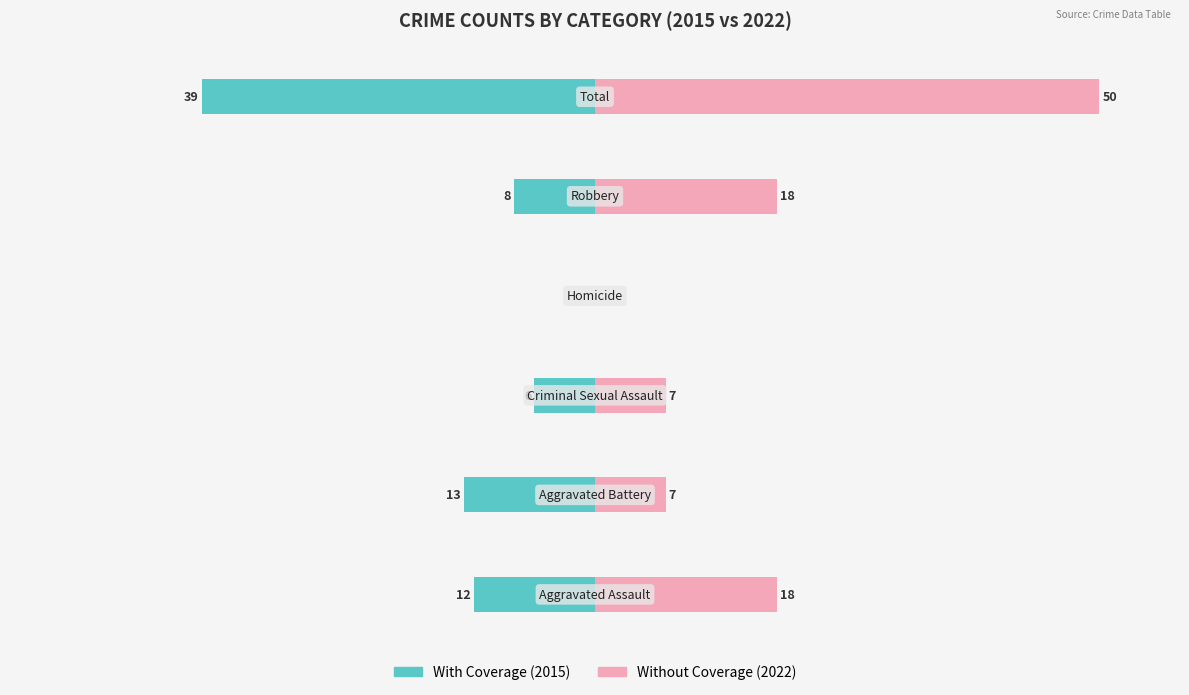

What is the average value of the Without Coverage (2022) series?

17